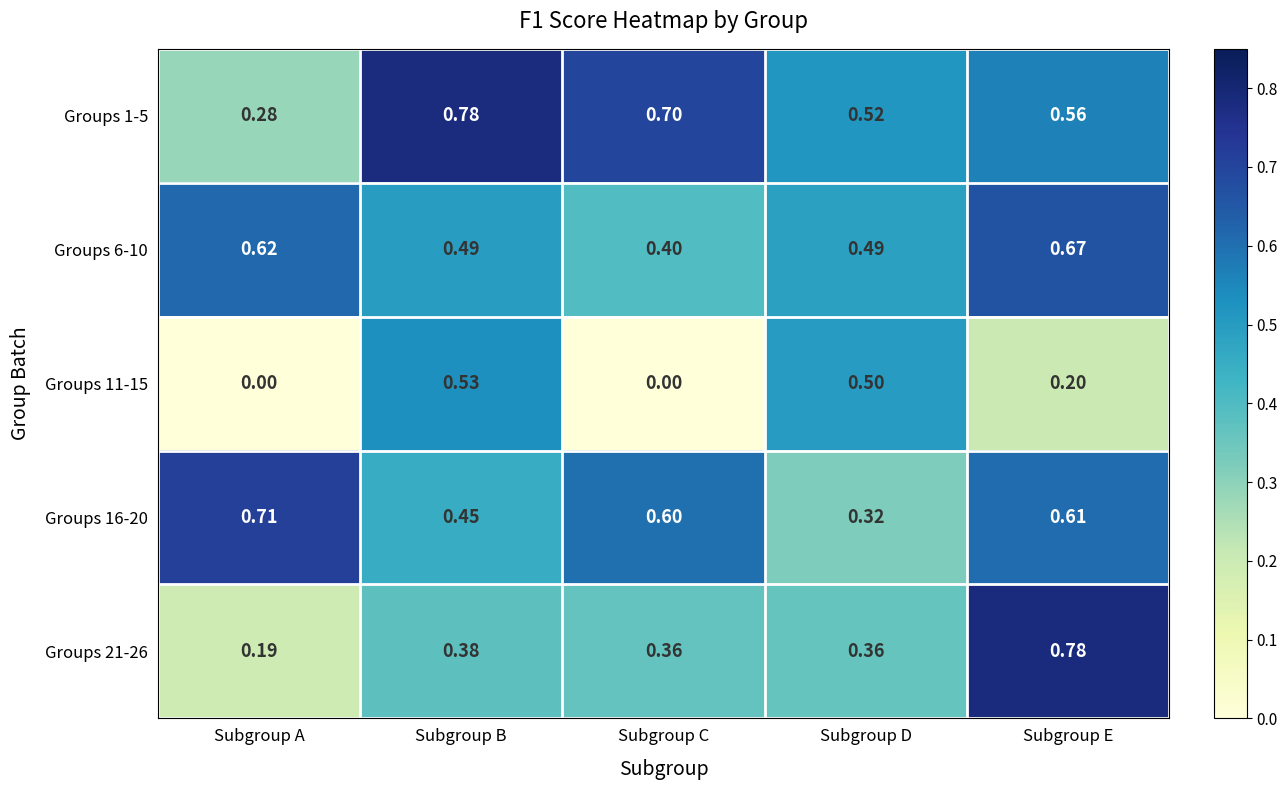

Where is Groups 16-20 nearest to the value 0?

Subgroup D